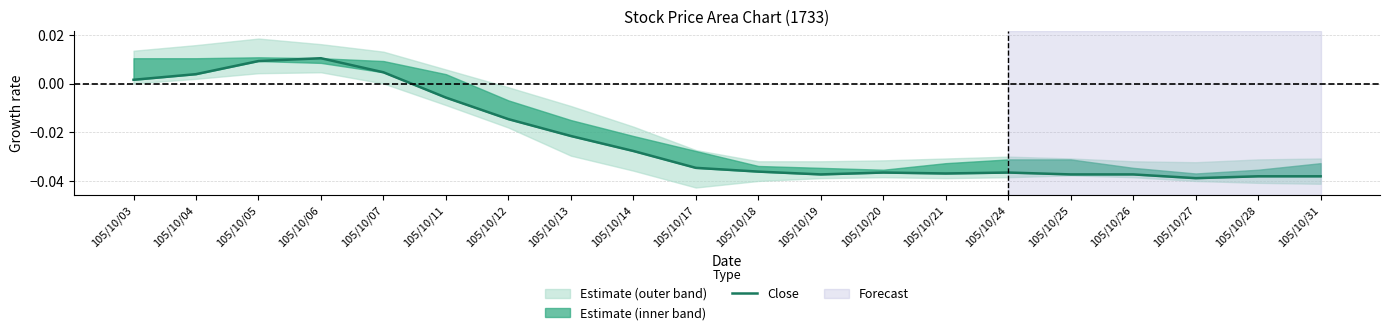

How many interior local valleys (lower than both neighbors) does the data have?

3